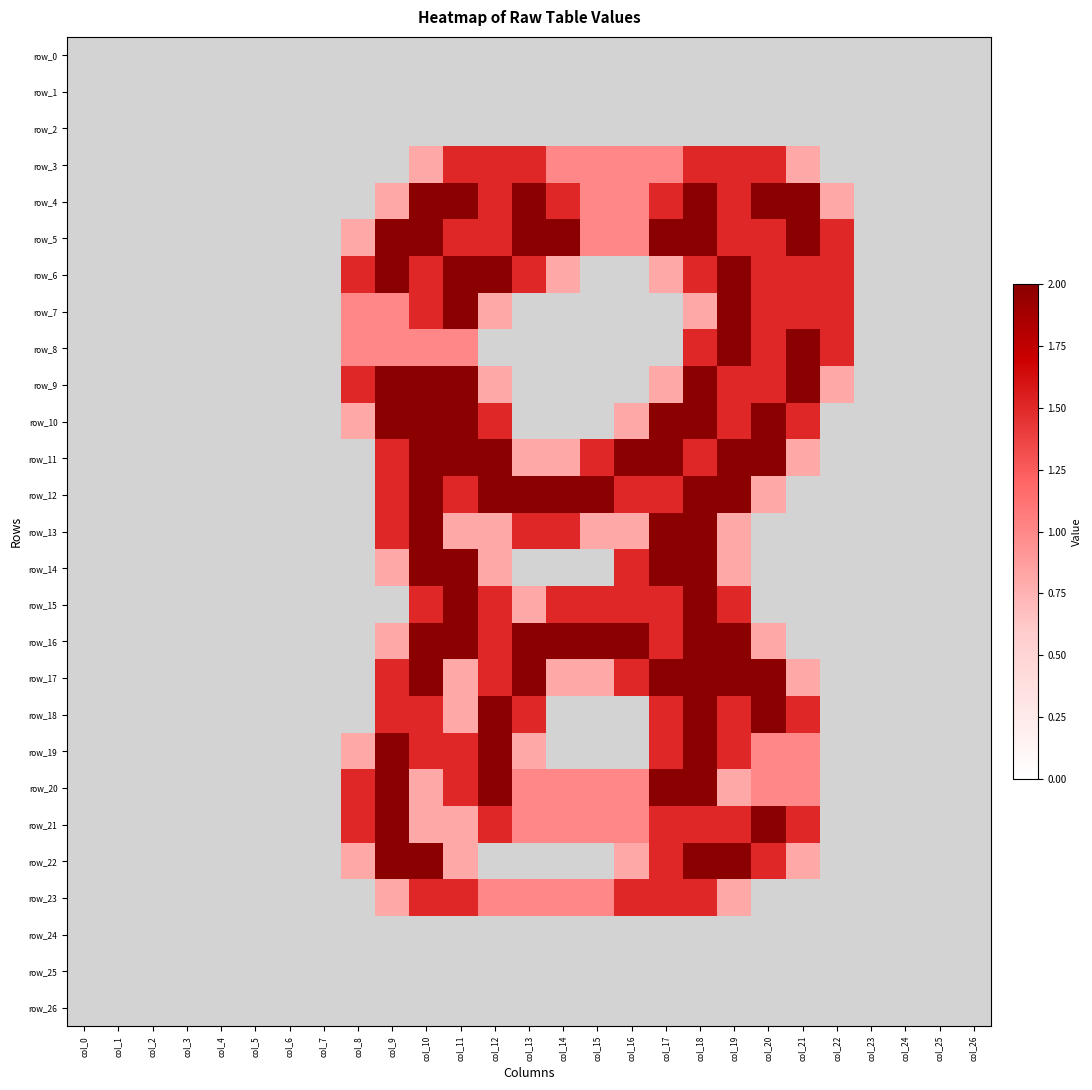

Reading left to right, extract all data points from this chart.

row_0: 0.0	0.0	0.0	0.0	0.0	0.0	0.0	0.0	0.0	0.0	0.0	0.0	0.0	0.0	0.0	0.0	0.0	0.0	0.0	0.0	0.0	0.0	0.0	0.0	0.0	0.0	0.0
row_1: 0.0	0.0	0.0	0.0	0.0	0.0	0.0	0.0	0.0	0.0	0.0	0.0	0.0	0.0	0.0	0.0	0.0	0.0	0.0	0.0	0.0	0.0	0.0	0.0	0.0	0.0	0.0
row_2: 0.0	0.0	0.0	0.0	0.0	0.0	0.0	0.0	0.0	0.0	0.0	0.0	0.0	0.0	0.0	0.0	0.0	0.0	0.0	0.0	0.0	0.0	0.0	0.0	0.0	0.0	0.0
row_3: 0.0	0.0	0.0	0.0	0.0	0.0	0.0	0.0	0.0	0.0	0.8	1.5	1.5	1.5	1.0	1.0	1.0	1.0	1.5	1.5	1.5	0.8	0.0	0.0	0.0	0.0	0.0
row_4: 0.0	0.0	0.0	0.0	0.0	0.0	0.0	0.0	0.0	0.8	2.0	2.0	1.5	2.0	1.5	1.0	1.0	1.5	2.0	1.5	2.0	2.0	0.8	0.0	0.0	0.0	0.0
row_5: 0.0	0.0	0.0	0.0	0.0	0.0	0.0	0.0	0.8	2.0	2.0	1.5	1.5	2.0	2.0	1.0	1.0	2.0	2.0	1.5	1.5	2.0	1.5	0.0	0.0	0.0	0.0
row_6: 0.0	0.0	0.0	0.0	0.0	0.0	0.0	0.0	1.5	2.0	1.5	2.0	2.0	1.5	0.8	0.0	0.0	0.8	1.5	2.0	1.5	1.5	1.5	0.0	0.0	0.0	0.0
row_7: 0.0	0.0	0.0	0.0	0.0	0.0	0.0	0.0	1.0	1.0	1.5	2.0	0.8	0.0	0.0	0.0	0.0	0.0	0.8	2.0	1.5	1.5	1.5	0.0	0.0	0.0	0.0
row_8: 0.0	0.0	0.0	0.0	0.0	0.0	0.0	0.0	1.0	1.0	1.0	1.0	0.0	0.0	0.0	0.0	0.0	0.0	1.5	2.0	1.5	2.0	1.5	0.0	0.0	0.0	0.0
row_9: 0.0	0.0	0.0	0.0	0.0	0.0	0.0	0.0	1.5	2.0	2.0	2.0	0.8	0.0	0.0	0.0	0.0	0.8	2.0	1.5	1.5	2.0	0.8	0.0	0.0	0.0	0.0
row_10: 0.0	0.0	0.0	0.0	0.0	0.0	0.0	0.0	0.8	2.0	2.0	2.0	1.5	0.0	0.0	0.0	0.8	2.0	2.0	1.5	2.0	1.5	0.0	0.0	0.0	0.0	0.0
row_11: 0.0	0.0	0.0	0.0	0.0	0.0	0.0	0.0	0.0	1.5	2.0	2.0	2.0	0.8	0.8	1.5	2.0	2.0	1.5	2.0	2.0	0.8	0.0	0.0	0.0	0.0	0.0
row_12: 0.0	0.0	0.0	0.0	0.0	0.0	0.0	0.0	0.0	1.5	2.0	1.5	2.0	2.0	2.0	2.0	1.5	1.5	2.0	2.0	0.8	0.0	0.0	0.0	0.0	0.0	0.0
row_13: 0.0	0.0	0.0	0.0	0.0	0.0	0.0	0.0	0.0	1.5	2.0	0.8	0.8	1.5	1.5	0.8	0.8	2.0	2.0	0.8	0.0	0.0	0.0	0.0	0.0	0.0	0.0
row_14: 0.0	0.0	0.0	0.0	0.0	0.0	0.0	0.0	0.0	0.8	2.0	2.0	0.8	0.0	0.0	0.0	1.5	2.0	2.0	0.8	0.0	0.0	0.0	0.0	0.0	0.0	0.0
row_15: 0.0	0.0	0.0	0.0	0.0	0.0	0.0	0.0	0.0	0.0	1.5	2.0	1.5	0.8	1.5	1.5	1.5	1.5	2.0	1.5	0.0	0.0	0.0	0.0	0.0	0.0	0.0
row_16: 0.0	0.0	0.0	0.0	0.0	0.0	0.0	0.0	0.0	0.8	2.0	2.0	1.5	2.0	2.0	2.0	2.0	1.5	2.0	2.0	0.8	0.0	0.0	0.0	0.0	0.0	0.0
row_17: 0.0	0.0	0.0	0.0	0.0	0.0	0.0	0.0	0.0	1.5	2.0	0.8	1.5	2.0	0.8	0.8	1.5	2.0	2.0	2.0	2.0	0.8	0.0	0.0	0.0	0.0	0.0
row_18: 0.0	0.0	0.0	0.0	0.0	0.0	0.0	0.0	0.0	1.5	1.5	0.8	2.0	1.5	0.0	0.0	0.0	1.5	2.0	1.5	2.0	1.5	0.0	0.0	0.0	0.0	0.0
row_19: 0.0	0.0	0.0	0.0	0.0	0.0	0.0	0.0	0.8	2.0	1.5	1.5	2.0	0.8	0.0	0.0	0.0	1.5	2.0	1.5	1.0	1.0	0.0	0.0	0.0	0.0	0.0
row_20: 0.0	0.0	0.0	0.0	0.0	0.0	0.0	0.0	1.5	2.0	0.8	1.5	2.0	1.0	1.0	1.0	1.0	2.0	2.0	0.8	1.0	1.0	0.0	0.0	0.0	0.0	0.0
row_21: 0.0	0.0	0.0	0.0	0.0	0.0	0.0	0.0	1.5	2.0	0.8	0.8	1.5	1.0	1.0	1.0	1.0	1.5	1.5	1.5	2.0	1.5	0.0	0.0	0.0	0.0	0.0
row_22: 0.0	0.0	0.0	0.0	0.0	0.0	0.0	0.0	0.8	2.0	2.0	0.8	0.0	0.0	0.0	0.0	0.8	1.5	2.0	2.0	1.5	0.8	0.0	0.0	0.0	0.0	0.0
row_23: 0.0	0.0	0.0	0.0	0.0	0.0	0.0	0.0	0.0	0.8	1.5	1.5	1.0	1.0	1.0	1.0	1.5	1.5	1.5	0.8	0.0	0.0	0.0	0.0	0.0	0.0	0.0
row_24: 0.0	0.0	0.0	0.0	0.0	0.0	0.0	0.0	0.0	0.0	0.0	0.0	0.0	0.0	0.0	0.0	0.0	0.0	0.0	0.0	0.0	0.0	0.0	0.0	0.0	0.0	0.0
row_25: 0.0	0.0	0.0	0.0	0.0	0.0	0.0	0.0	0.0	0.0	0.0	0.0	0.0	0.0	0.0	0.0	0.0	0.0	0.0	0.0	0.0	0.0	0.0	0.0	0.0	0.0	0.0
row_26: 0.0	0.0	0.0	0.0	0.0	0.0	0.0	0.0	0.0	0.0	0.0	0.0	0.0	0.0	0.0	0.0	0.0	0.0	0.0	0.0	0.0	0.0	0.0	0.0	0.0	0.0	0.0